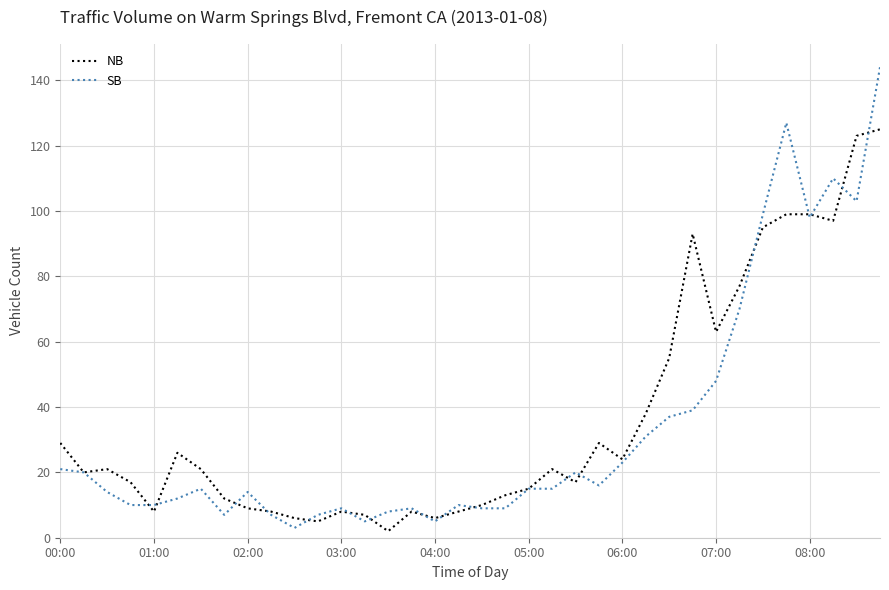

Rank the series by their maximum value, from lowest to highest.

NB, SB